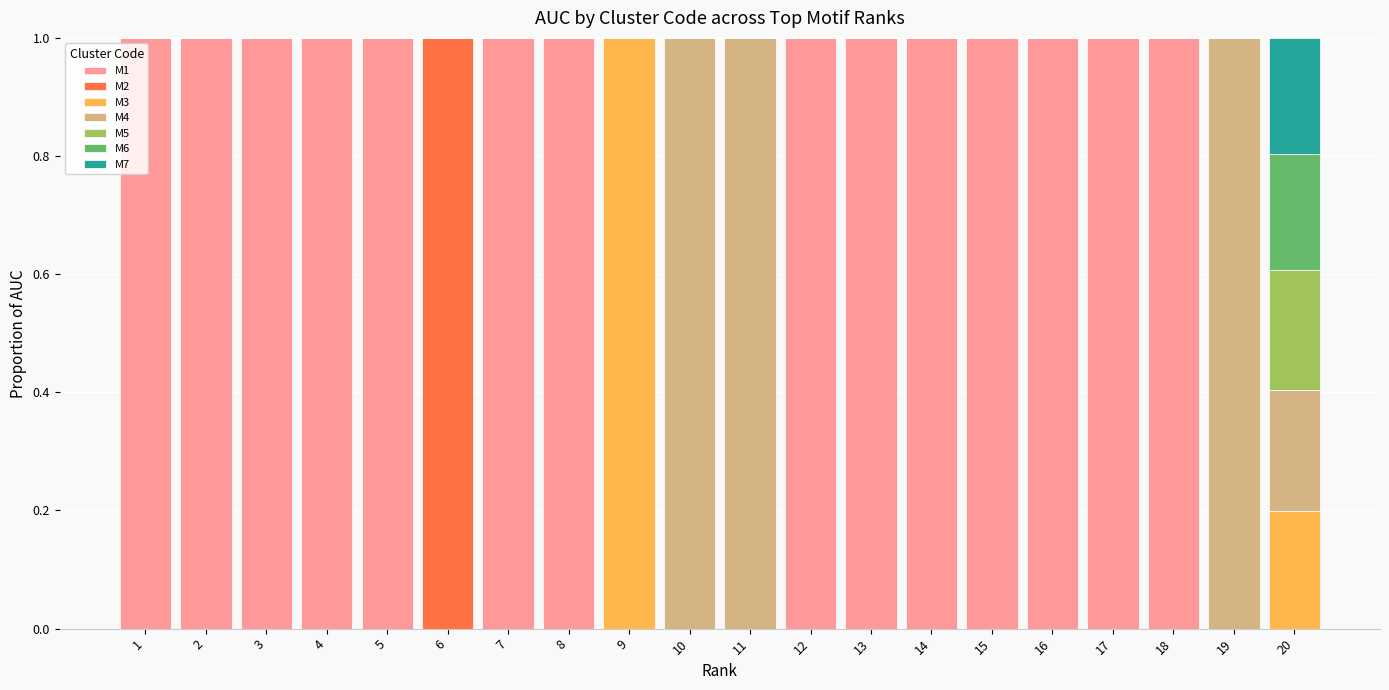

What is the total value across all series at 6?

1.0